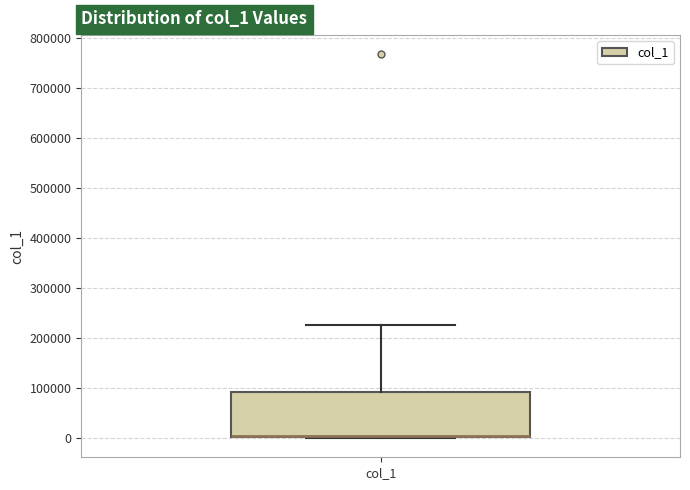

Where does the upper whisker of the box for col_1 end on the y-axis? The values are not printed on the chart, so give them approximately, as read against the axis.

230000